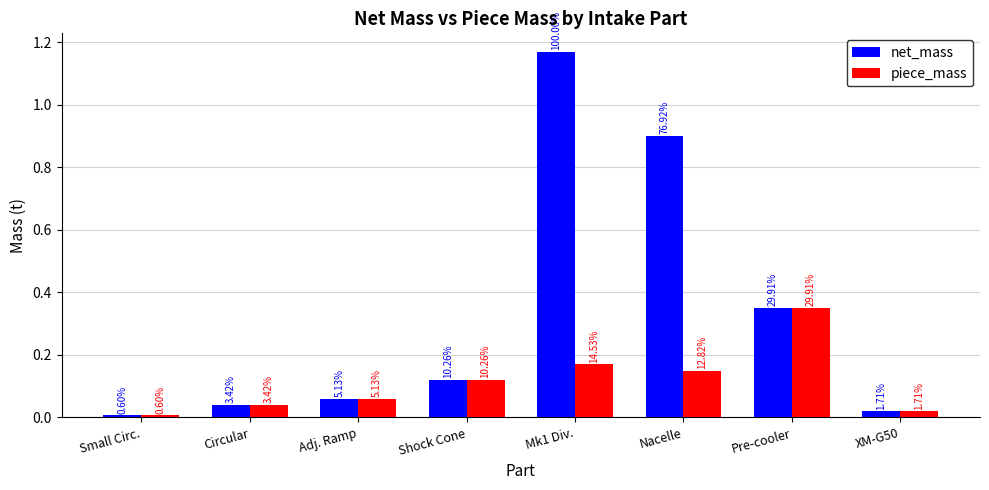

Rank the categories by piece_mass value from lowest to highest.

Small Circ., XM-G50, Circular, Adj. Ramp, Shock Cone, Nacelle, Mk1 Div., Pre-cooler